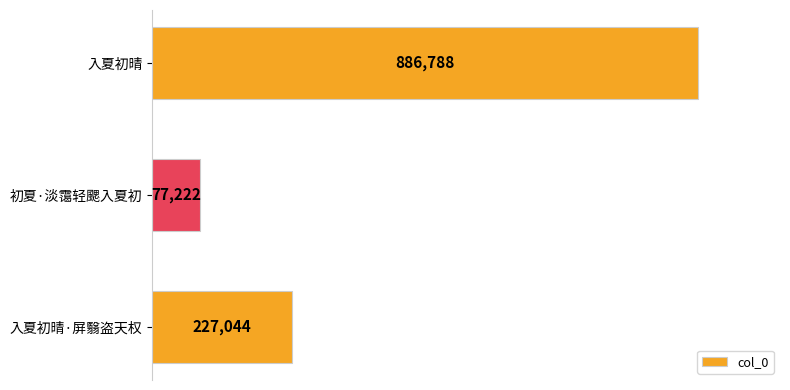

Are the bars grouped side by side (vs. stacked)?

No